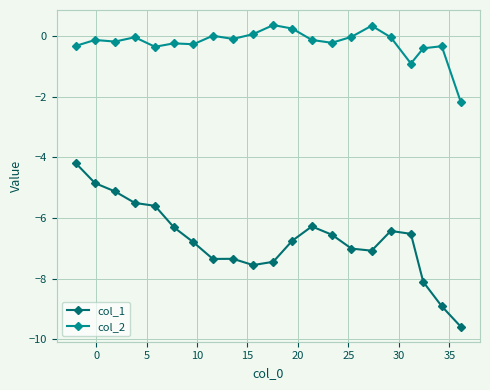

What is the value of the col_1 point at the 6th from the left?

-6.3